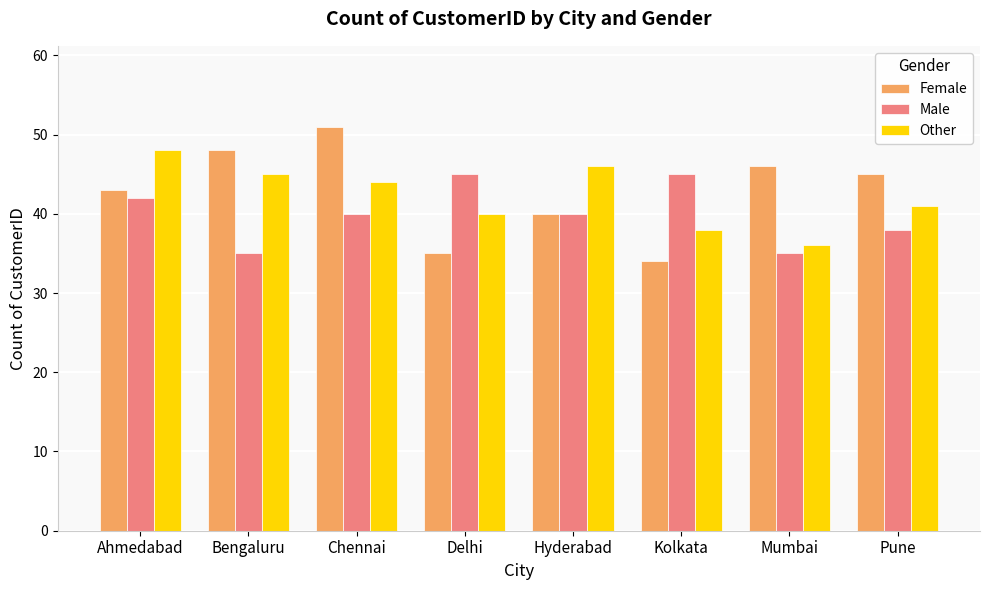

Which series has the largest total across all categories?

Female